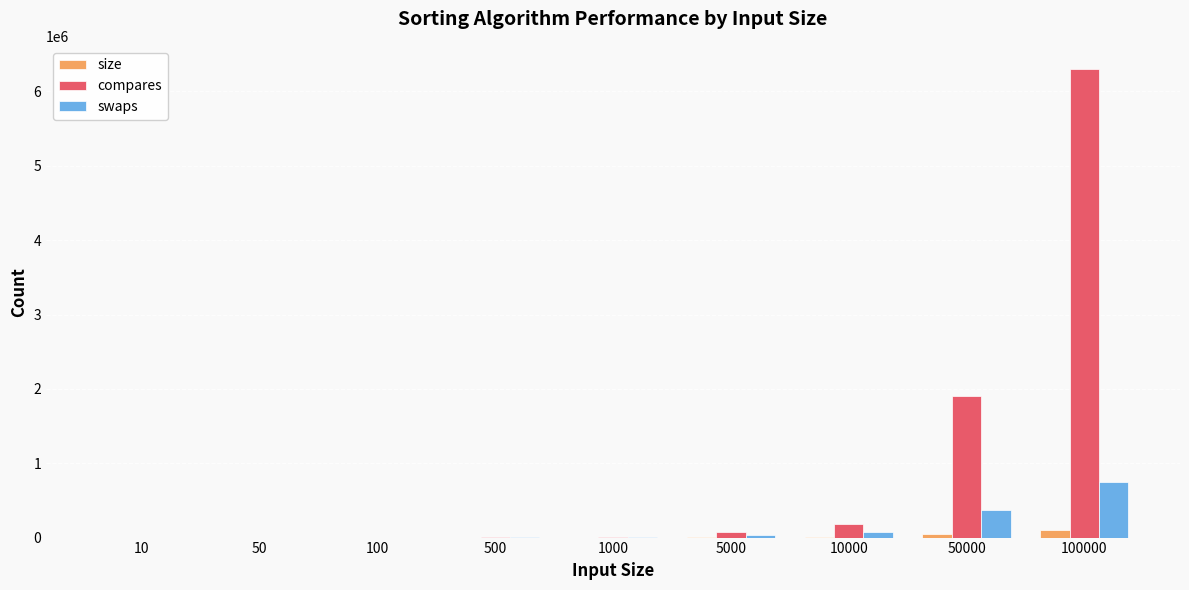

Where is size nearest to the value 50005?

50000